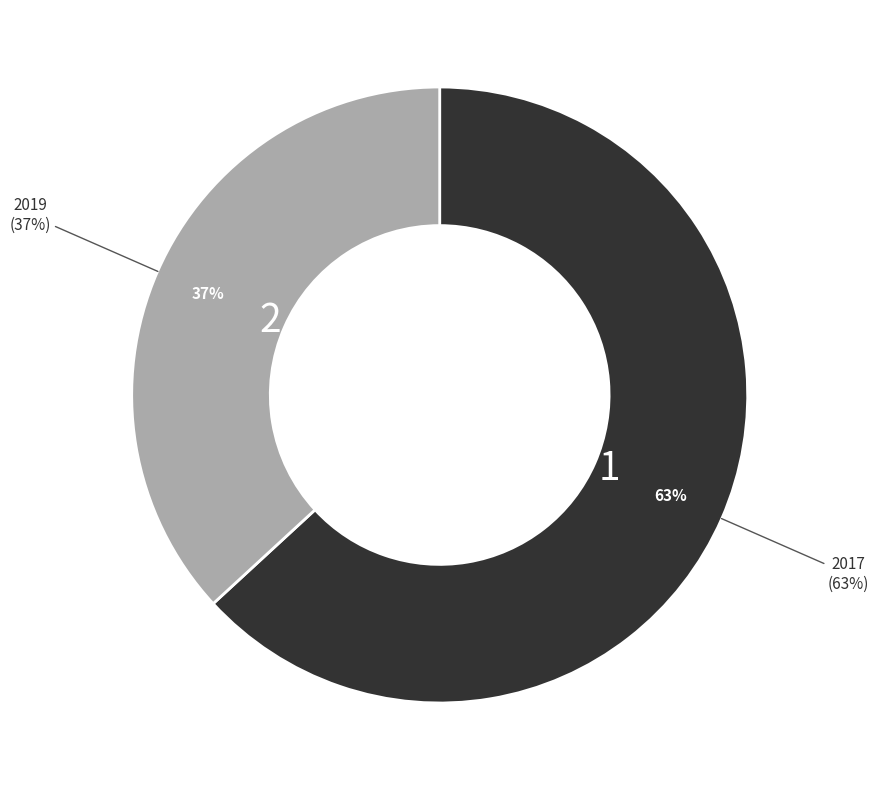

What is the largest slice in the pie chart?

2017